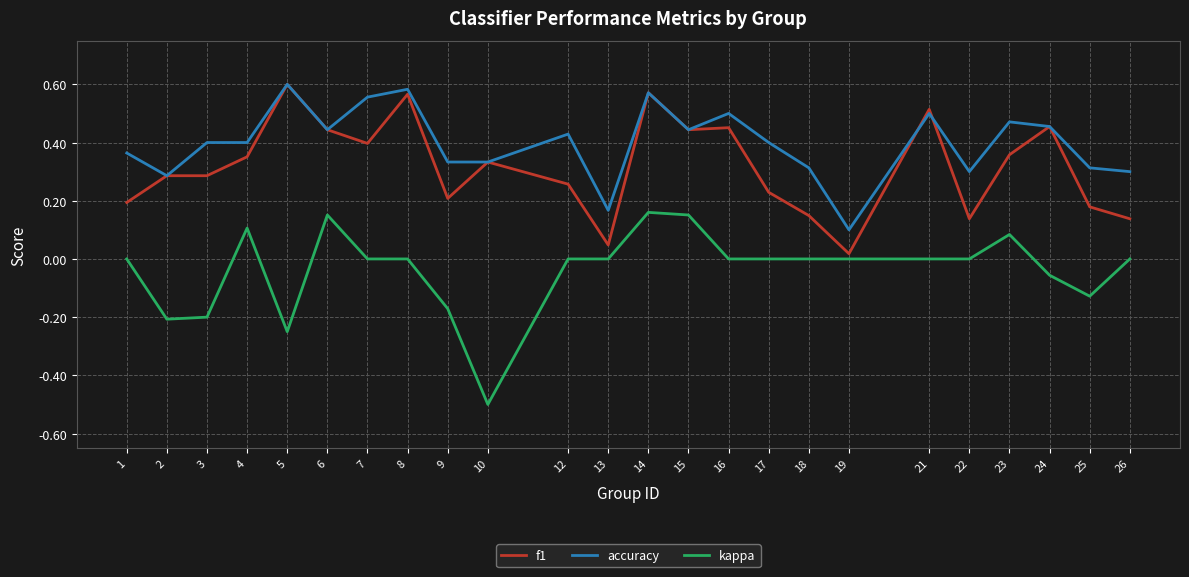

What are all the series names shown in the legend?

f1, accuracy, kappa